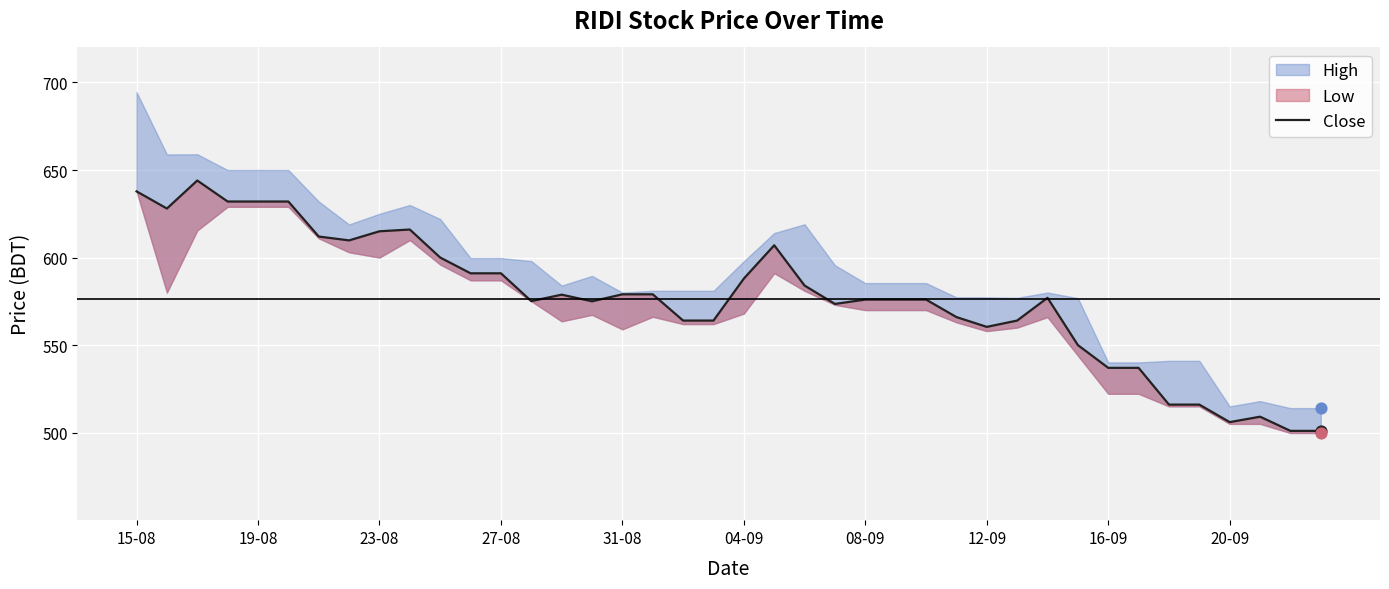

Which has a higher value, 24 or 19?

24